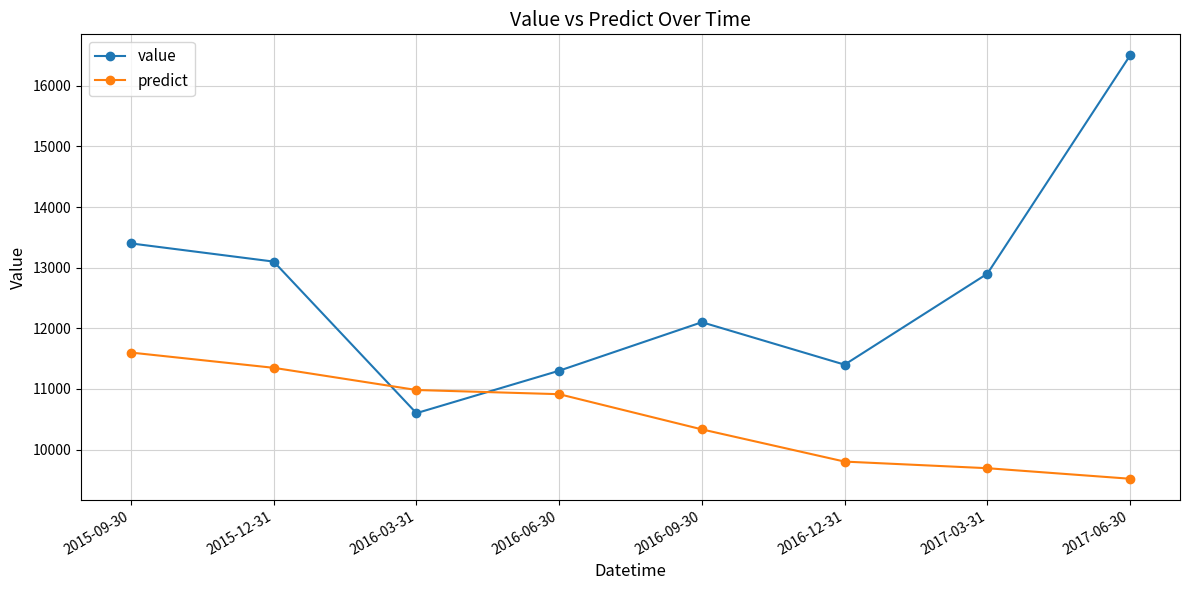

At which category is the sum across all series the highest?

2017-06-30